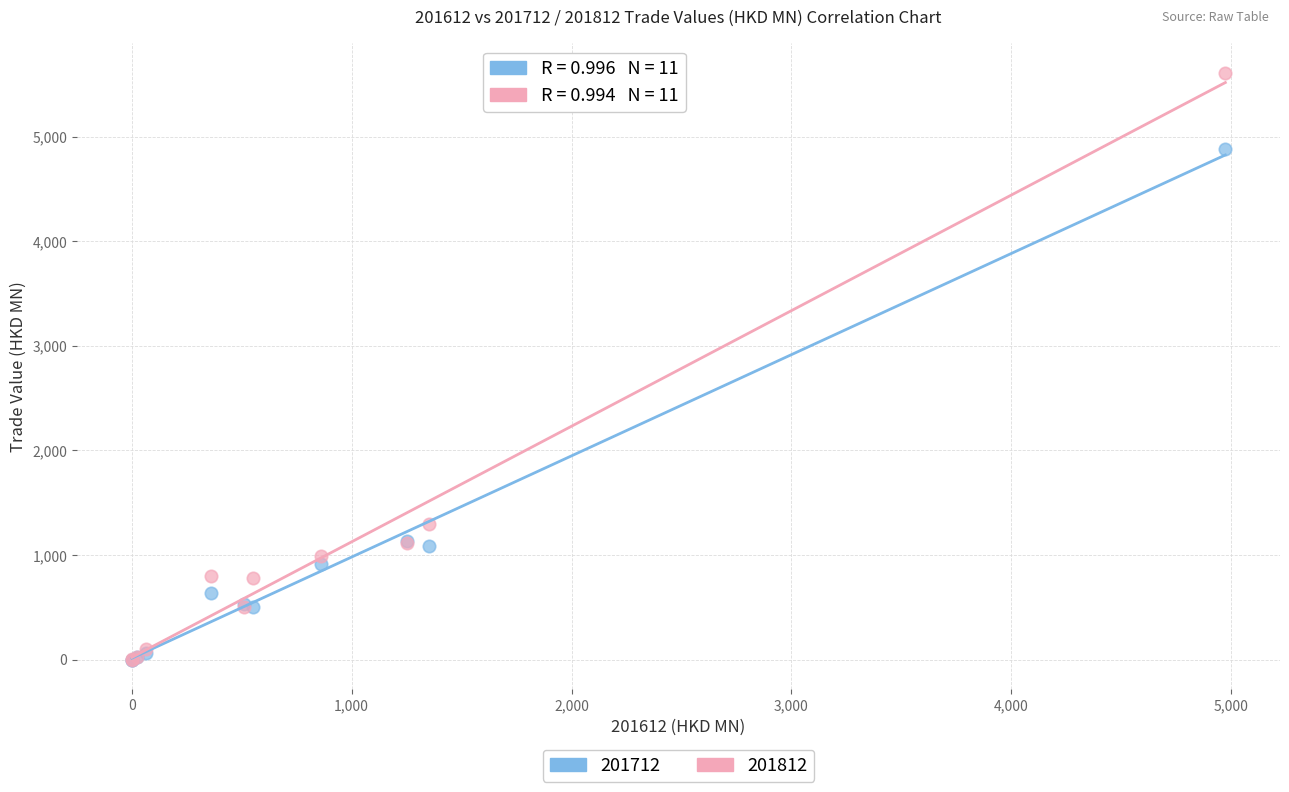

In the 201712 series, what Y value is closest to 2441?

1137.0